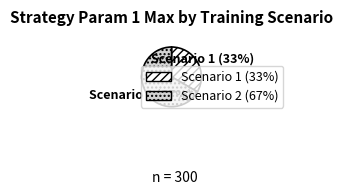

To the nearest percent, what portion does Scenario 1 represent?

33%